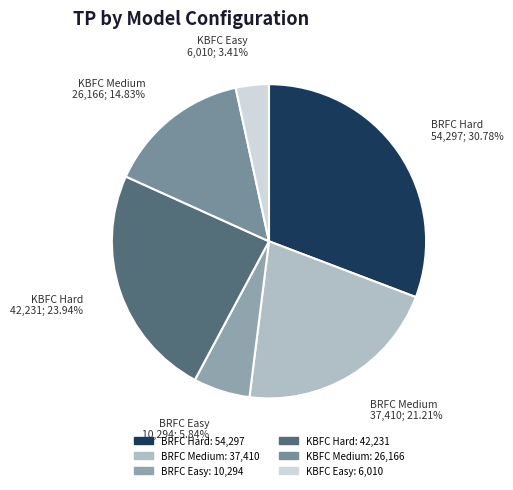

Which slice is the largest?

BRFC Hard